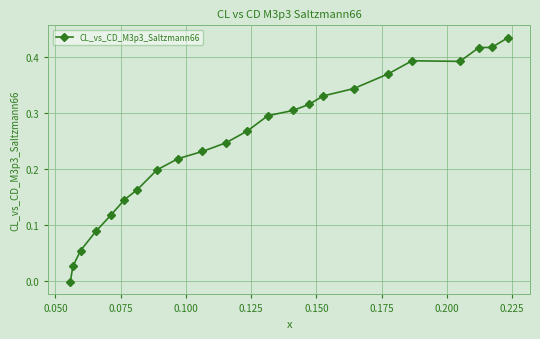

How many data points does each series have?

23